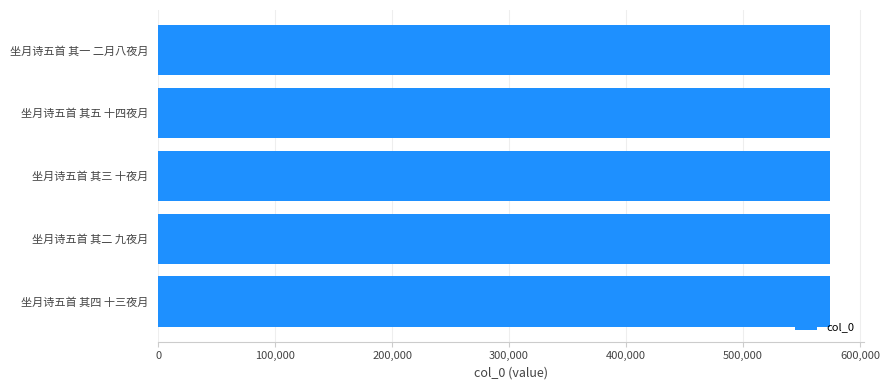

The chart shows a value of 574705 at 坐月诗五首 其三 十夜月. True or false?

True